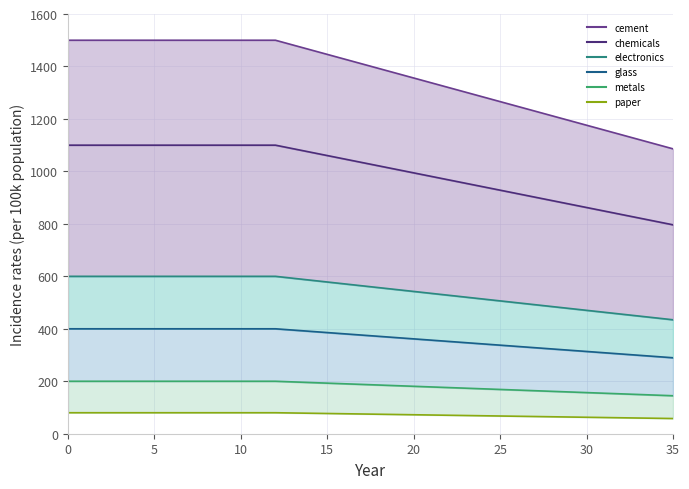

Which series has the widest spread of values?

cement